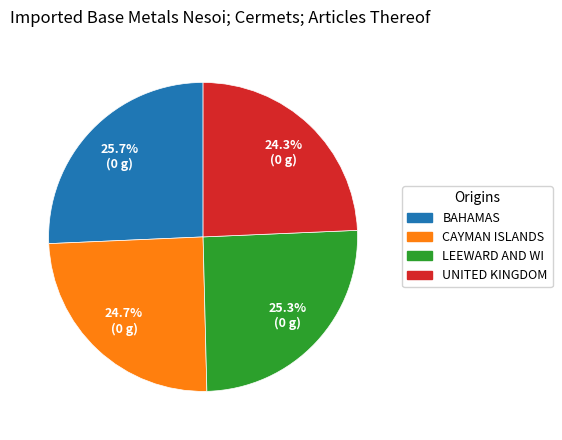

Is there a majority slice in this chart?

No